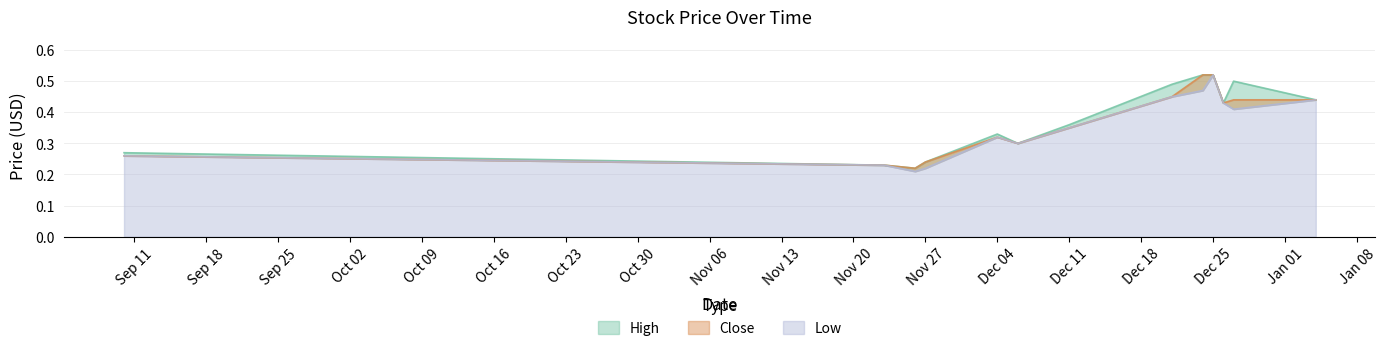

What is the label of the 5th point from the left?

Dec 04